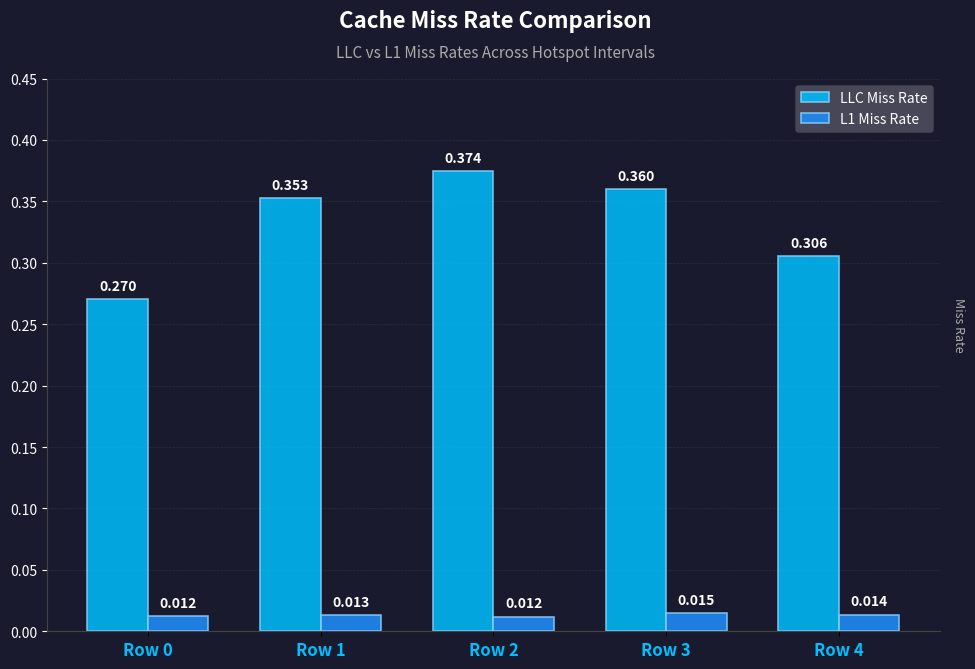

Which series changed the most between Row 2 and Row 3?

LLC Miss Rate